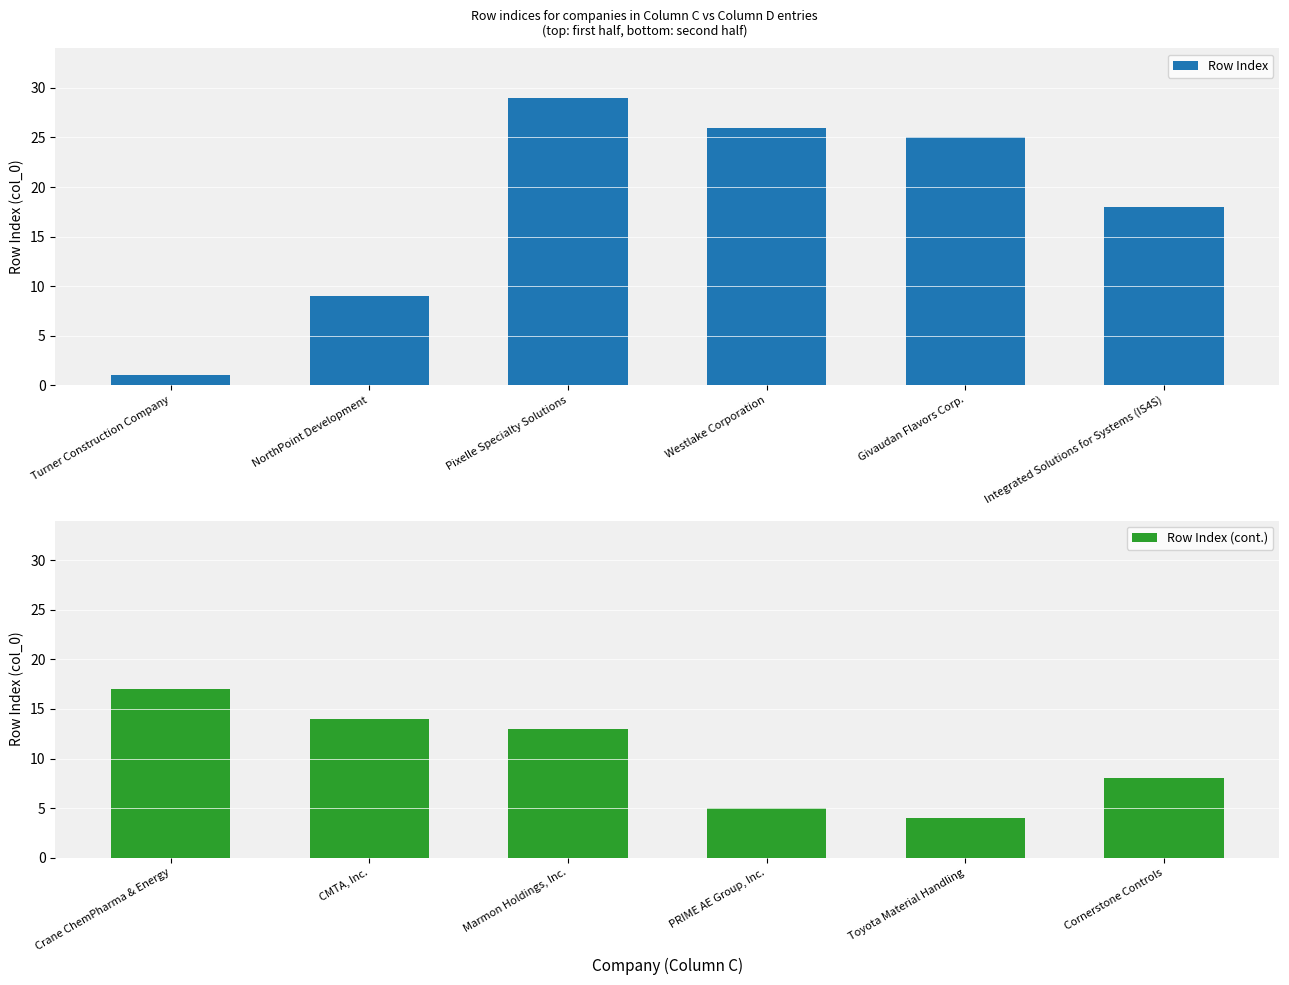

List the labels in order of Row Index value, smallest first.

Turner Construction Company, NorthPoint Development, Integrated Solutions for Systems (IS4S), Givaudan Flavors Corp., Westlake Corporation, Pixelle Specialty Solutions